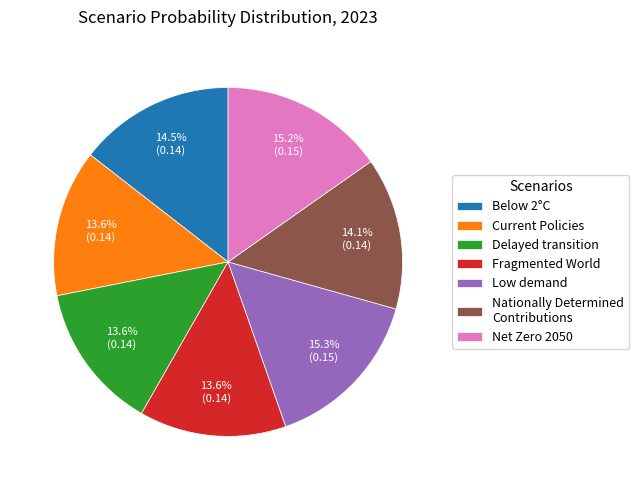

Count the number of slices in the pie.

7